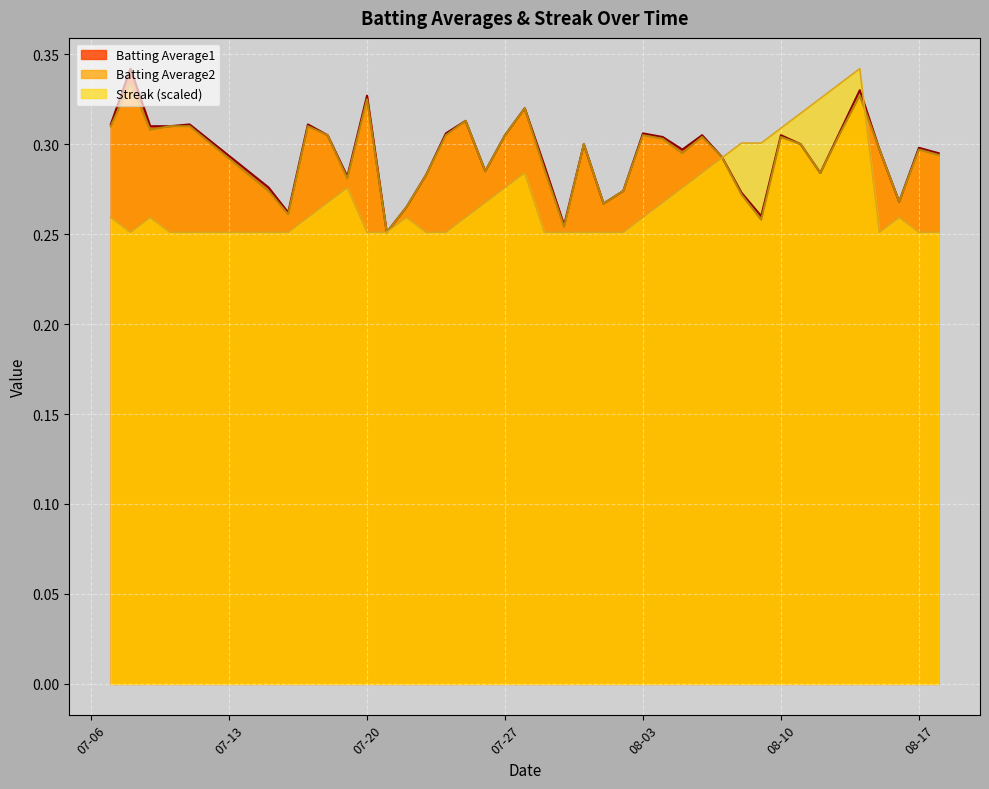

True or false: Batting Average2 and Batting Average1 intersect in this chart.

False